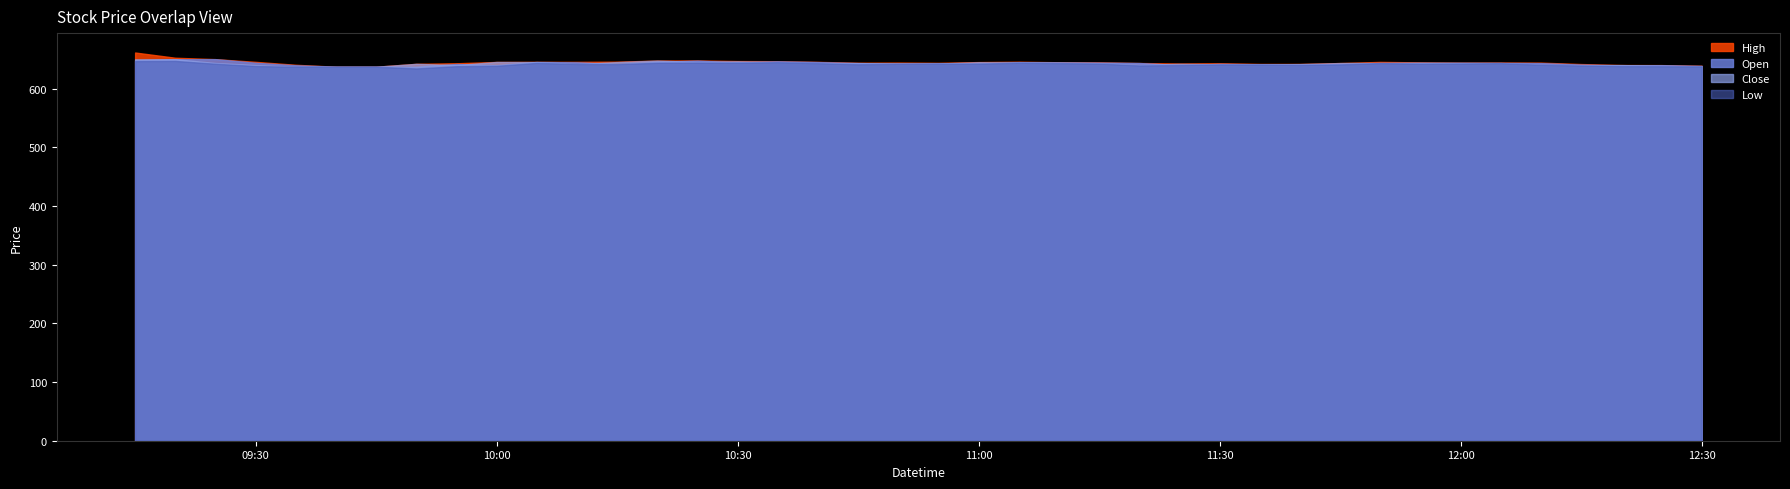

In Open, how many points are higher than both neighbors (excluding endpoints)?

10